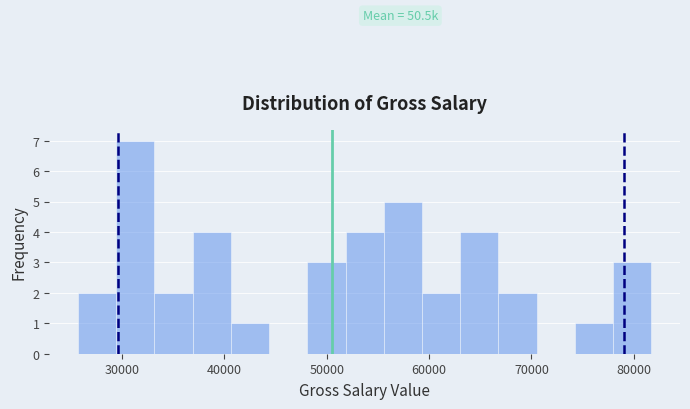

Read against the x-axis, roughly where is the centre of the tallest bar?

31000